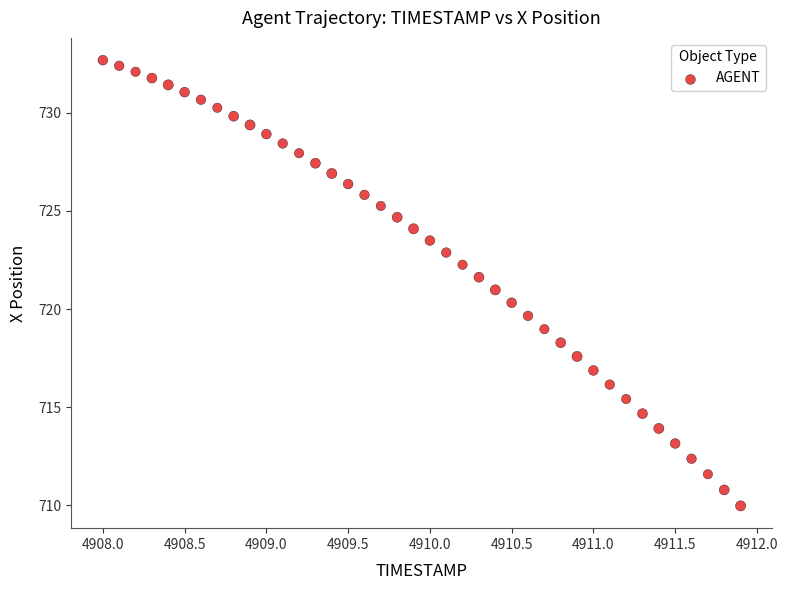

What is the range of Y values (max minus min)?

22.7